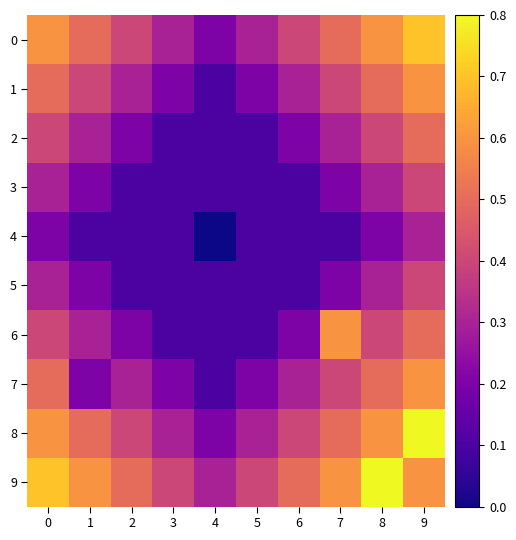

Which series has the largest total across all categories?

9